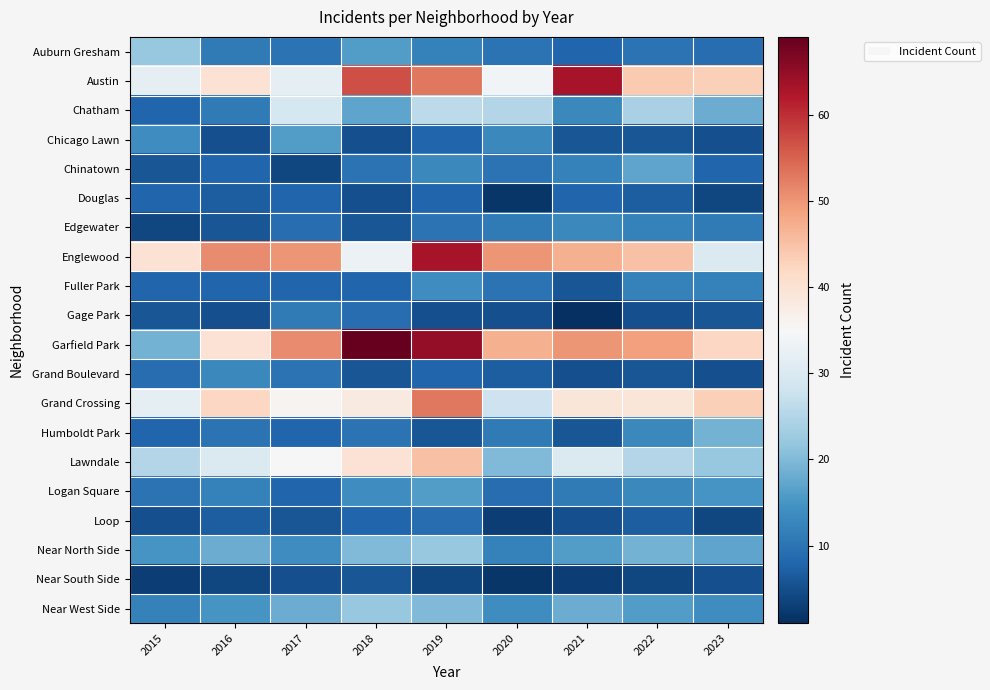

Which has a higher value, 2015 or 2023?

2015